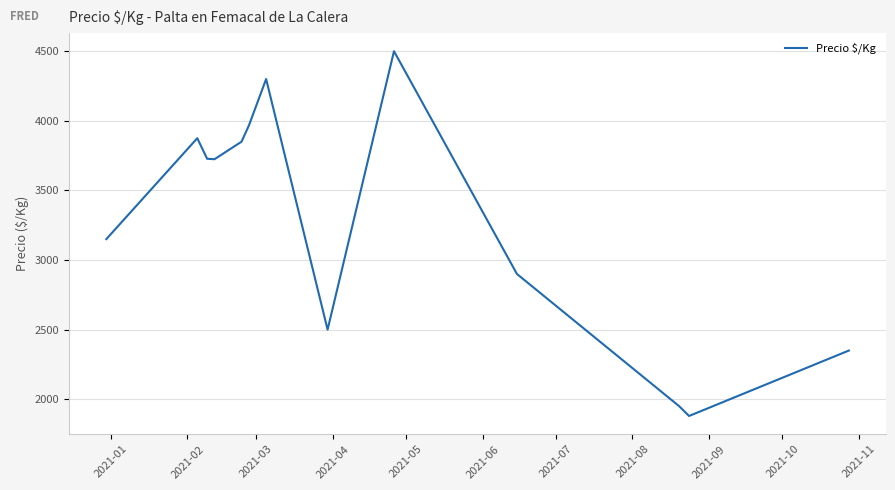

What is the smallest value displayed?

1880.0